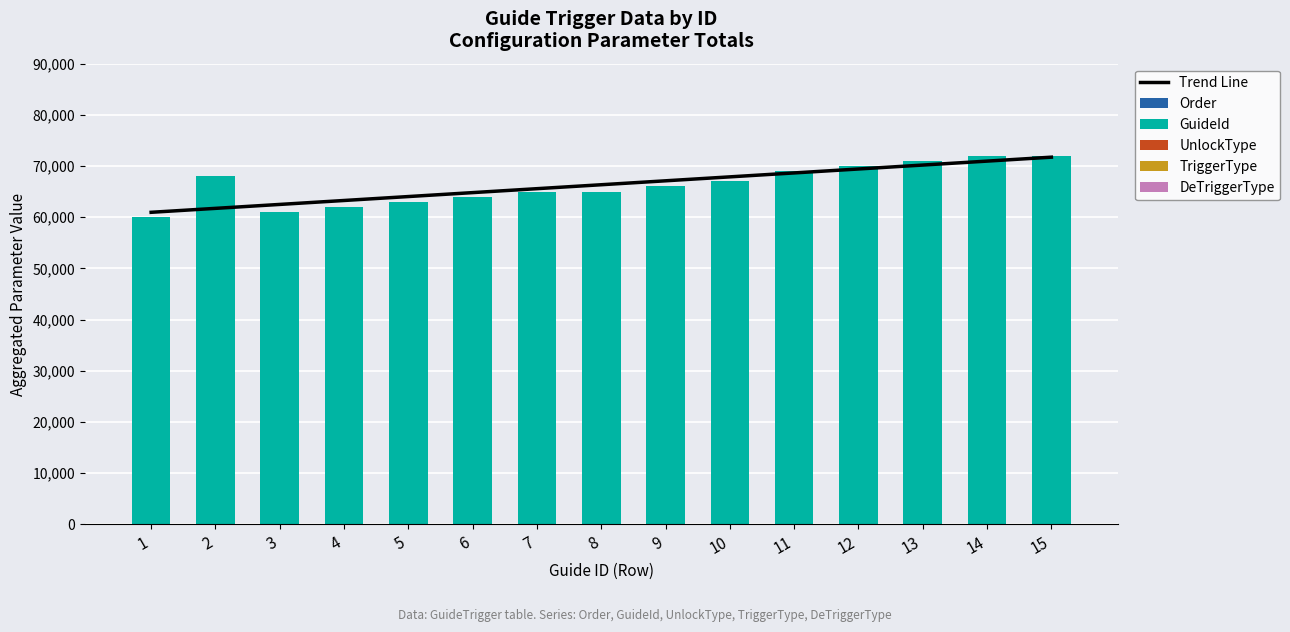

What is the average value of the Order series?

8.0